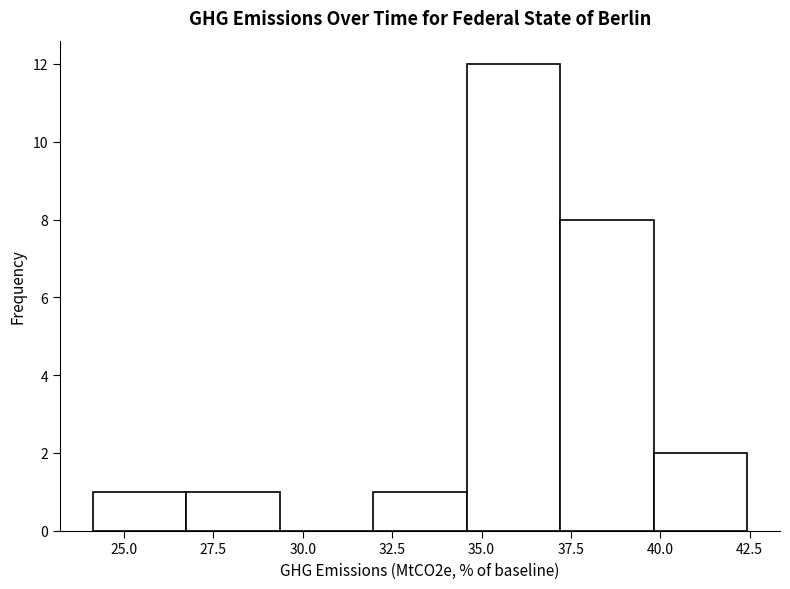

Which range on the x-axis has the tallest bar?

34.5 to 37.0